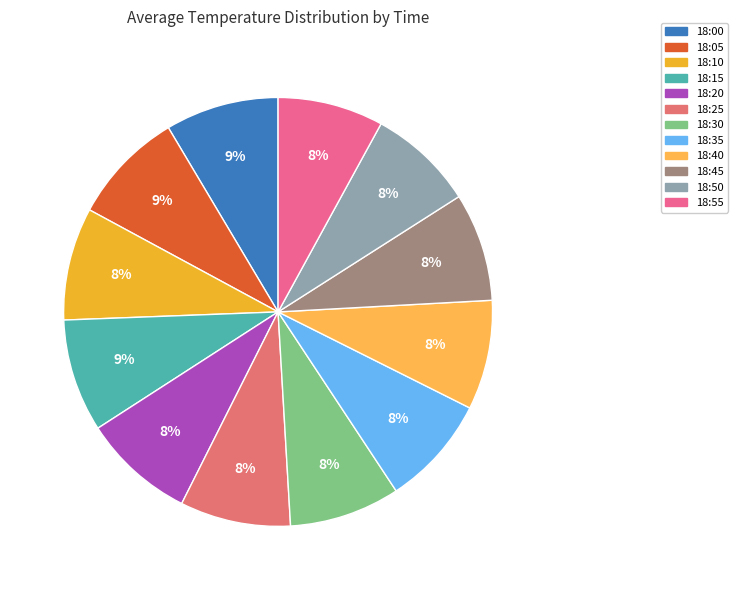

Is it true that 18:40 is 8% of the pie?

True